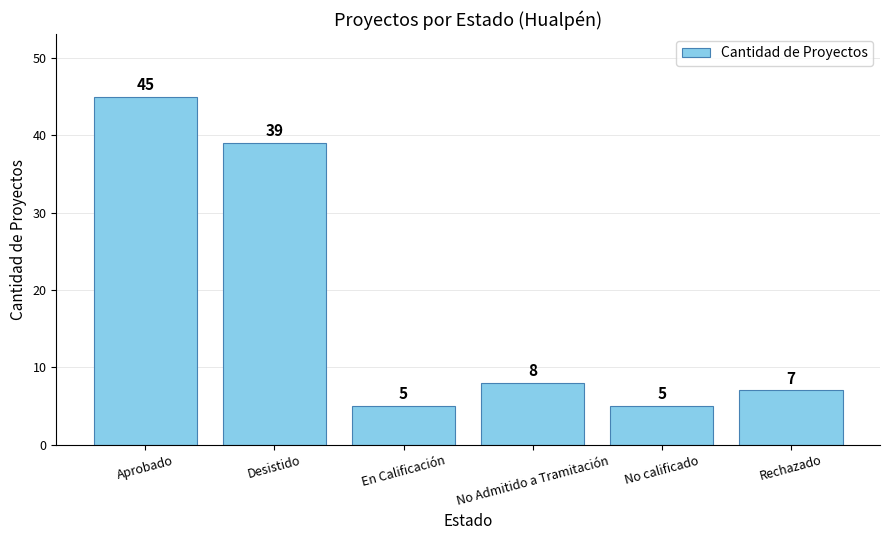

What is the minimum value shown in the chart?

5